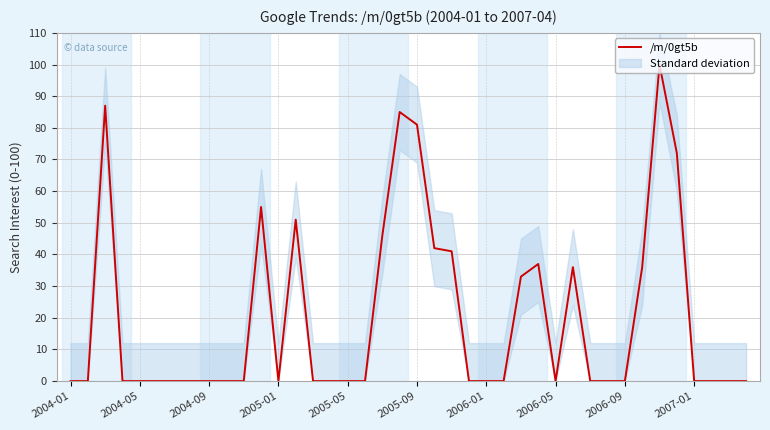

How many interior local valleys (lower than both neighbors) does the data have?

2